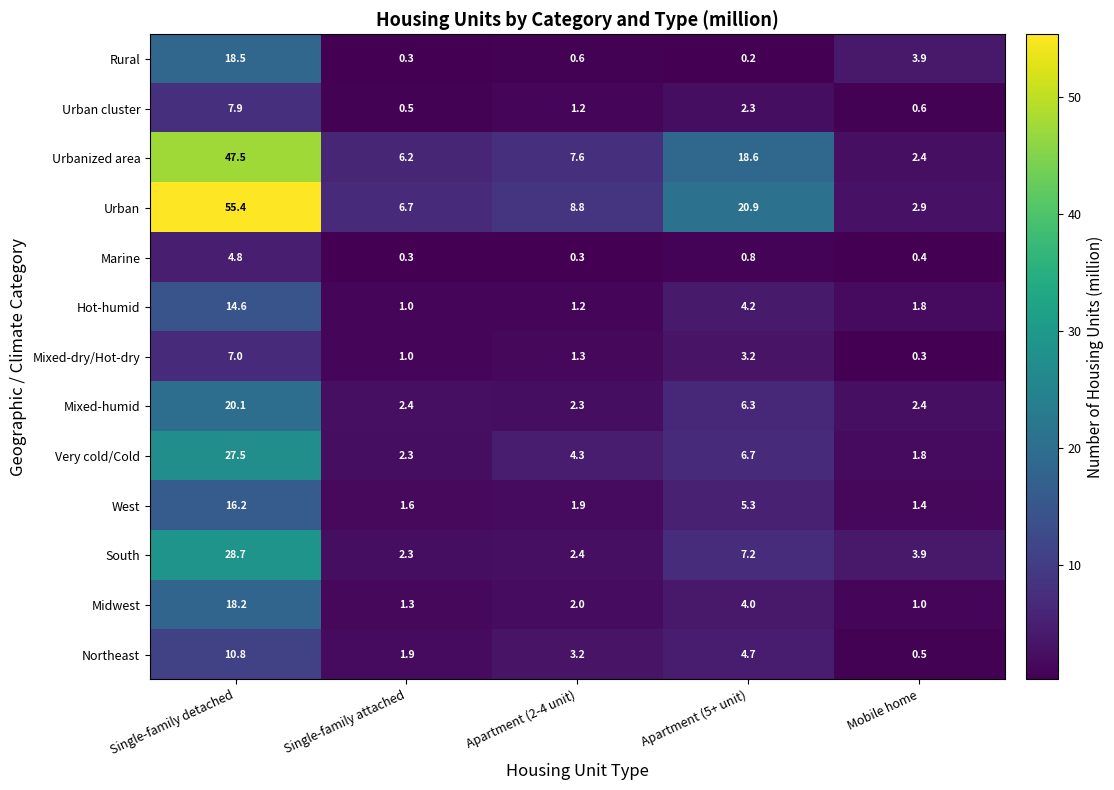

What value does the Marine series have at Apartment (5+ unit)?

0.8